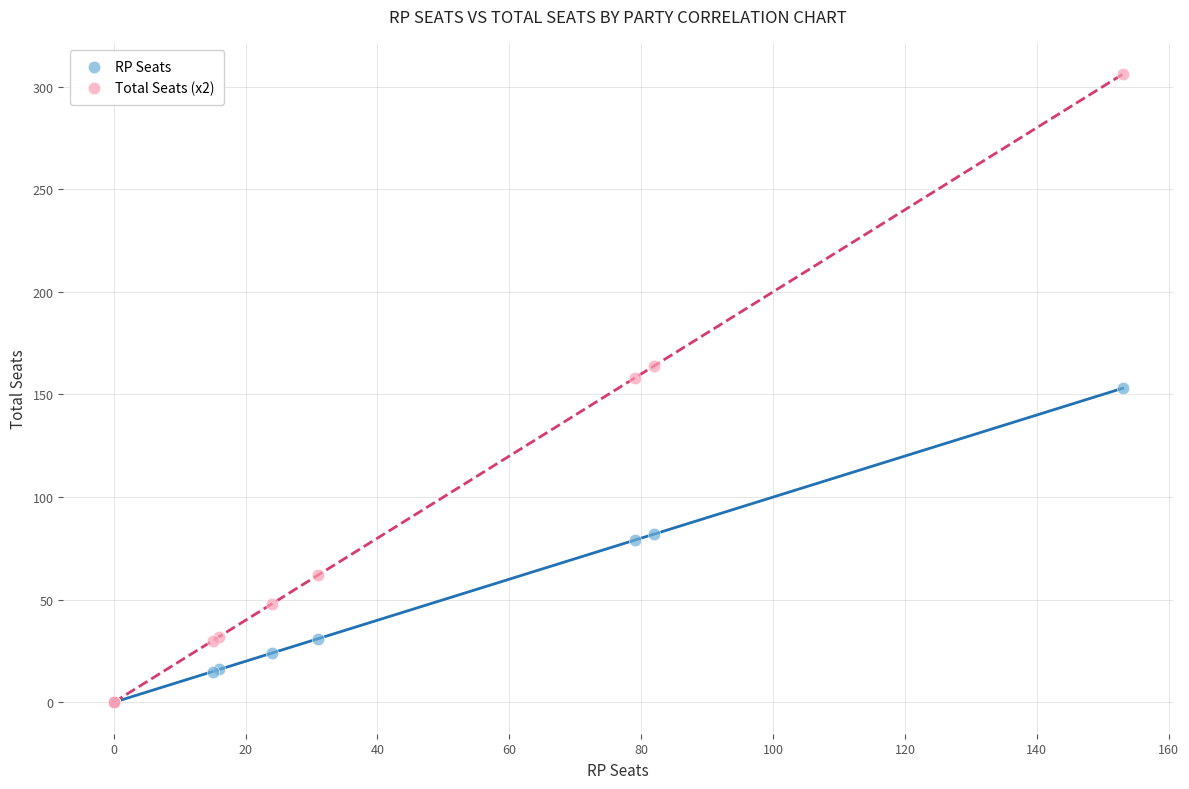

What are all the series names shown in the legend?

RP Seats, Total Seats (x2)